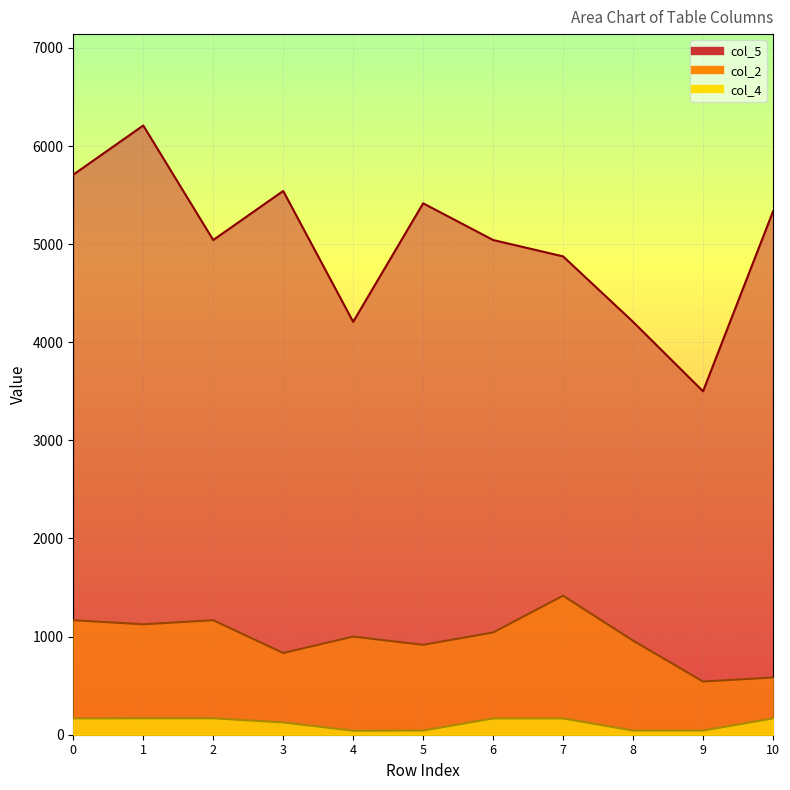

List the series in order of their peak value, highest first.

col_5, col_2, col_4